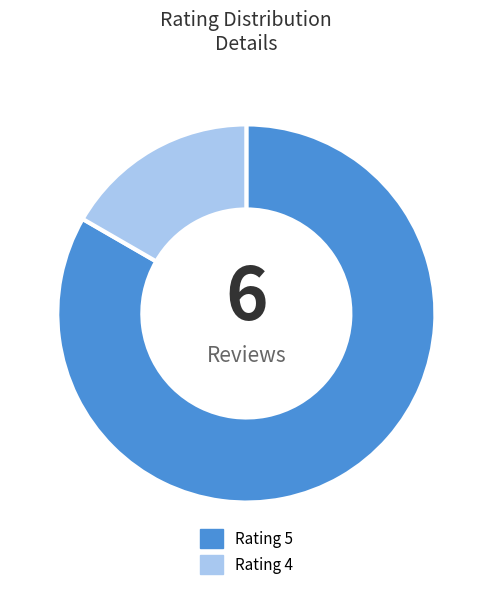

What is the smallest slice in the pie chart?

Rating 4